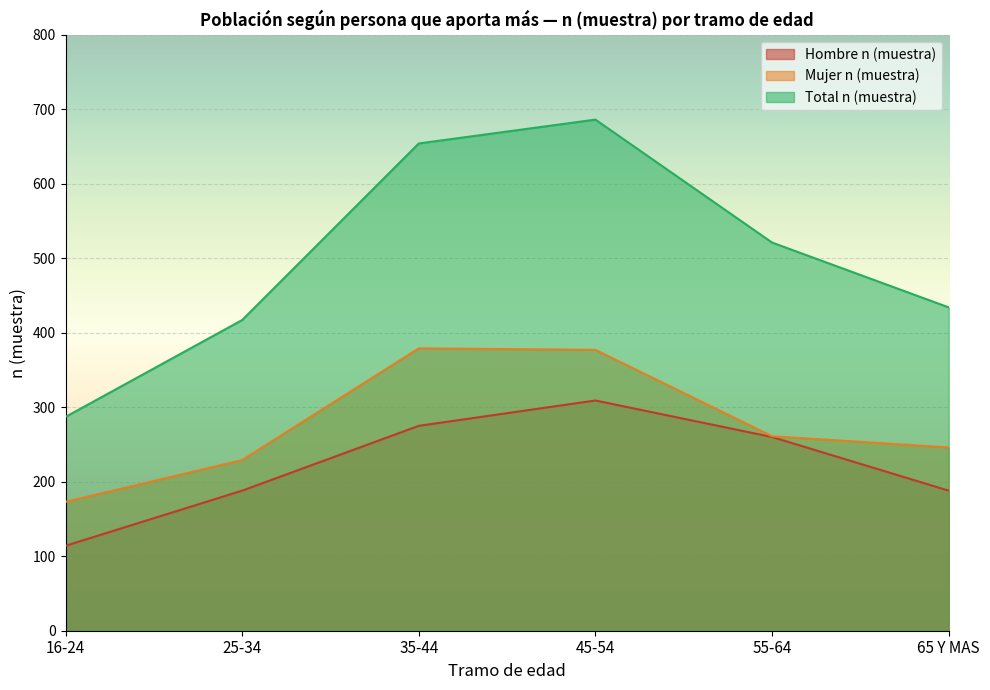

True or false: Mujer n (muestra) and Total n (muestra) intersect in this chart.

False